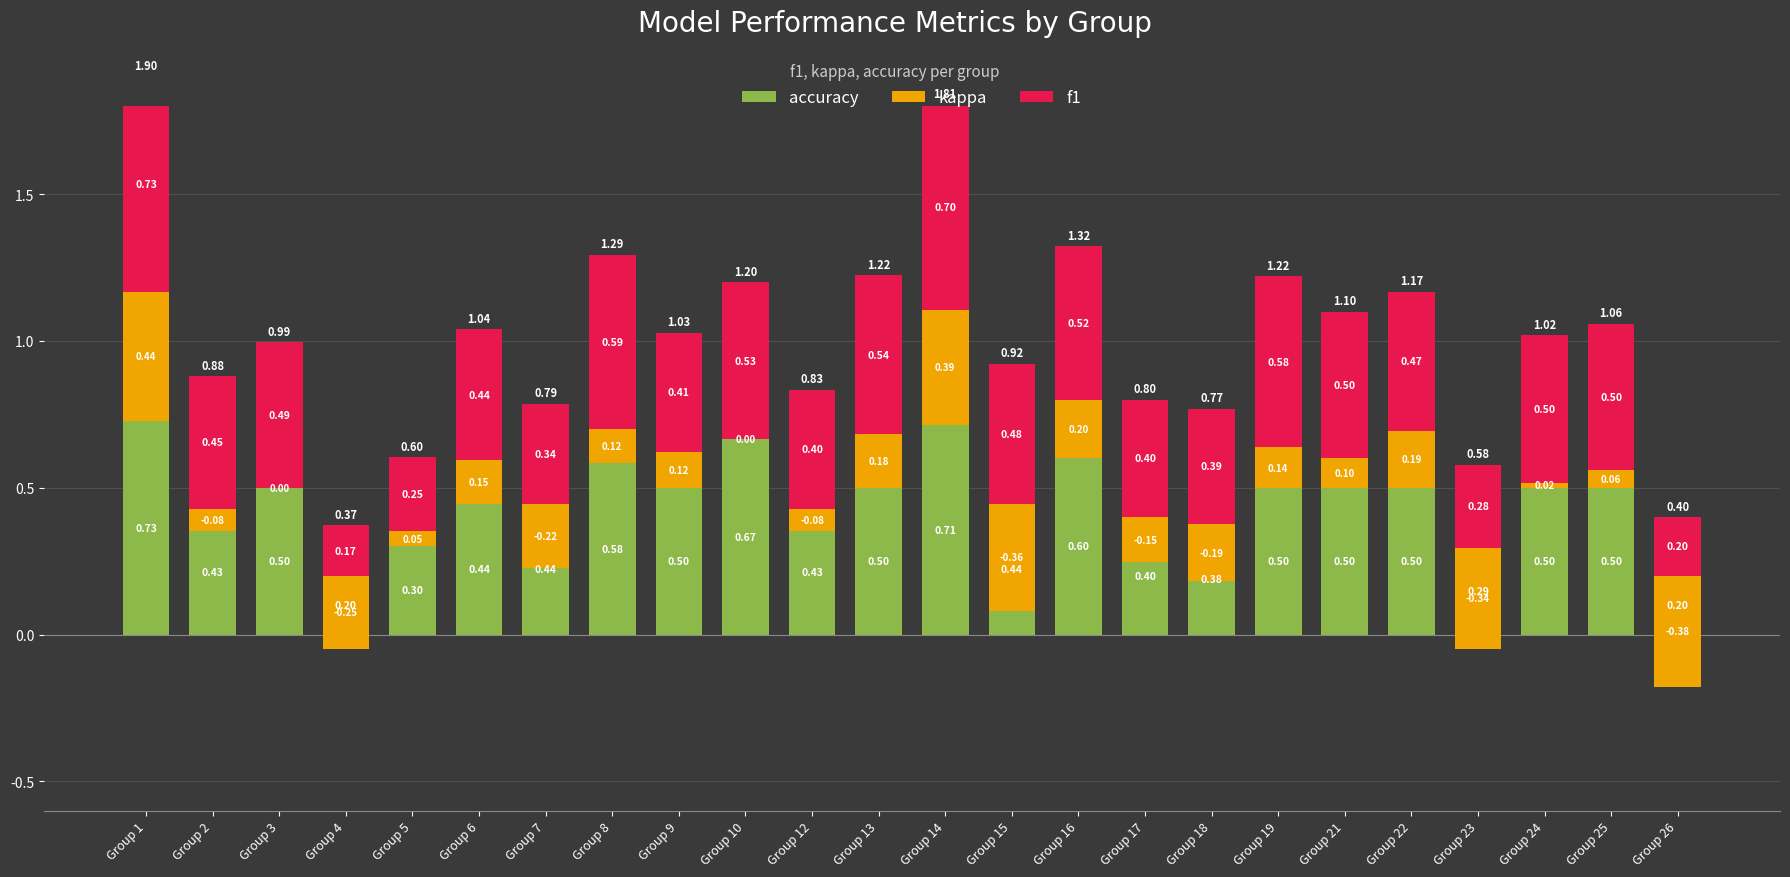

Rank the categories by accuracy value from lowest to highest.

Group 4, Group 26, Group 23, Group 5, Group 18, Group 17, Group 2, Group 12, Group 6, Group 7, Group 15, Group 3, Group 9, Group 13, Group 19, Group 21, Group 22, Group 24, Group 25, Group 8, Group 16, Group 10, Group 14, Group 1